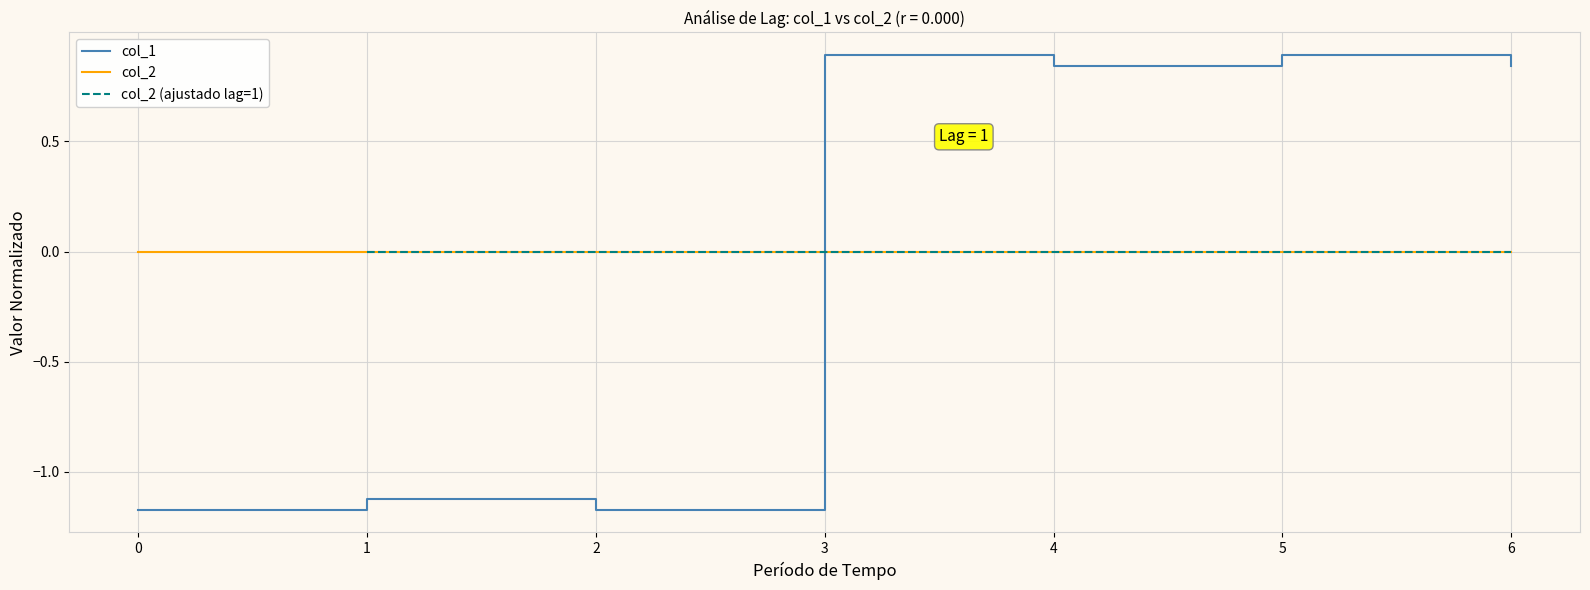

Rank the series by their average value, from highest to lowest.

col_1, col_2, col_2 (ajustado lag=1)